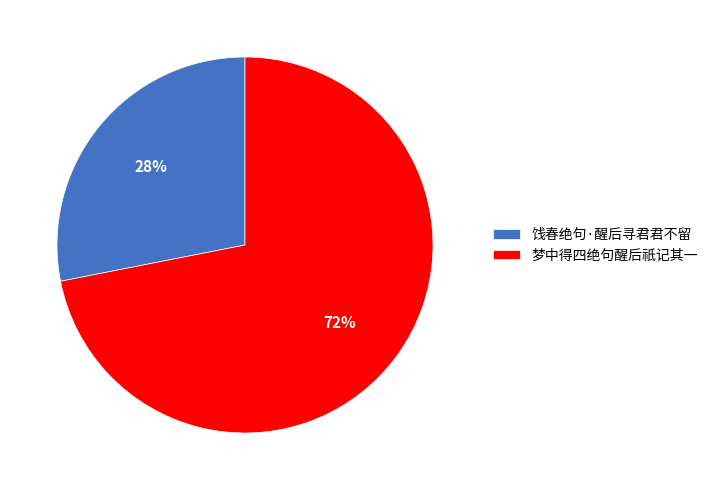

Which category accounts for the majority?

梦中得四绝句醒后祇记其一